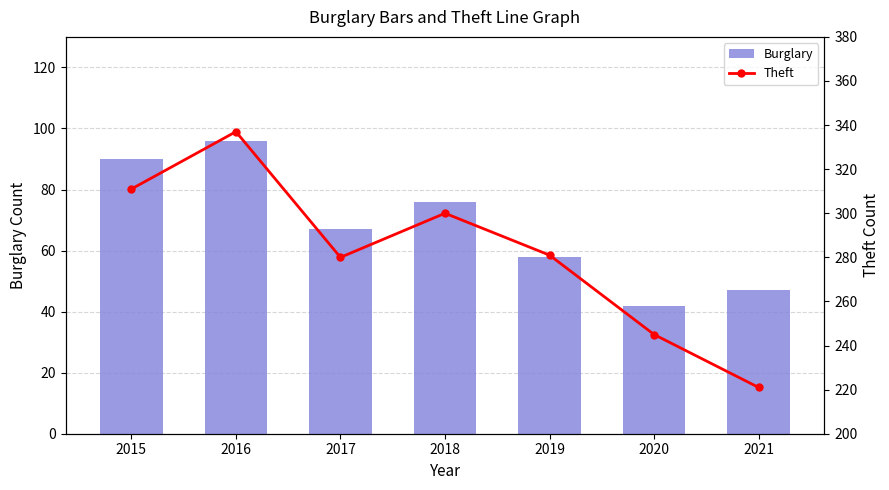

Is it true that Burglary equals 90 at 2015?

True